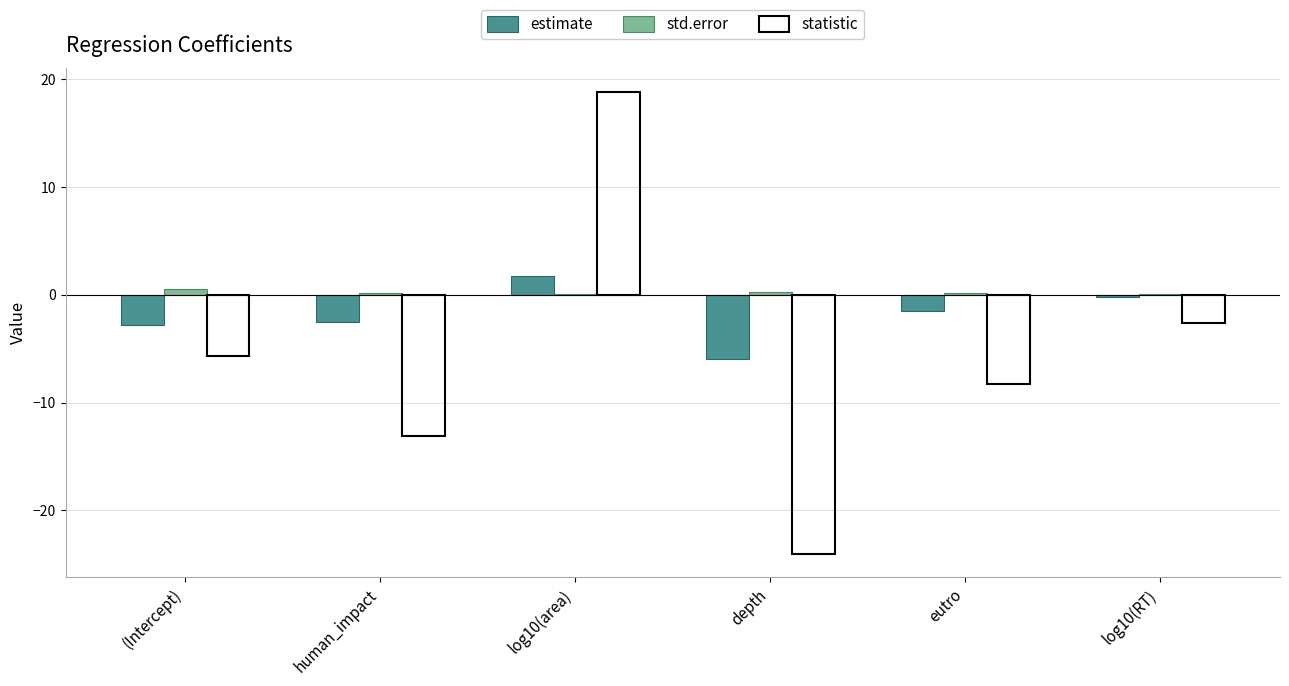

Between depth and log10(RT), which series saw the biggest shift?

statistic